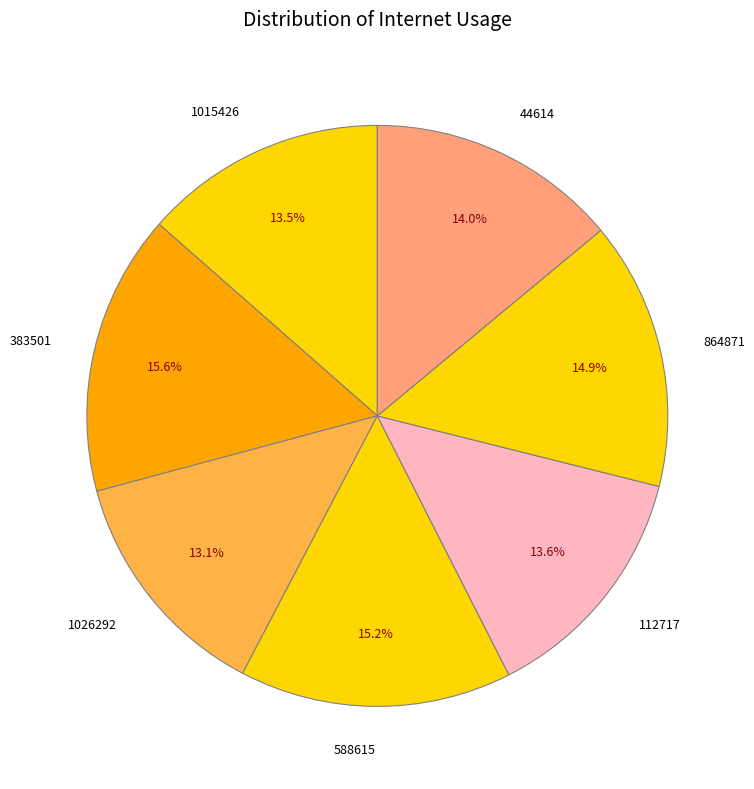

Do 588615 and 383501 together represent more than half of the pie?

No